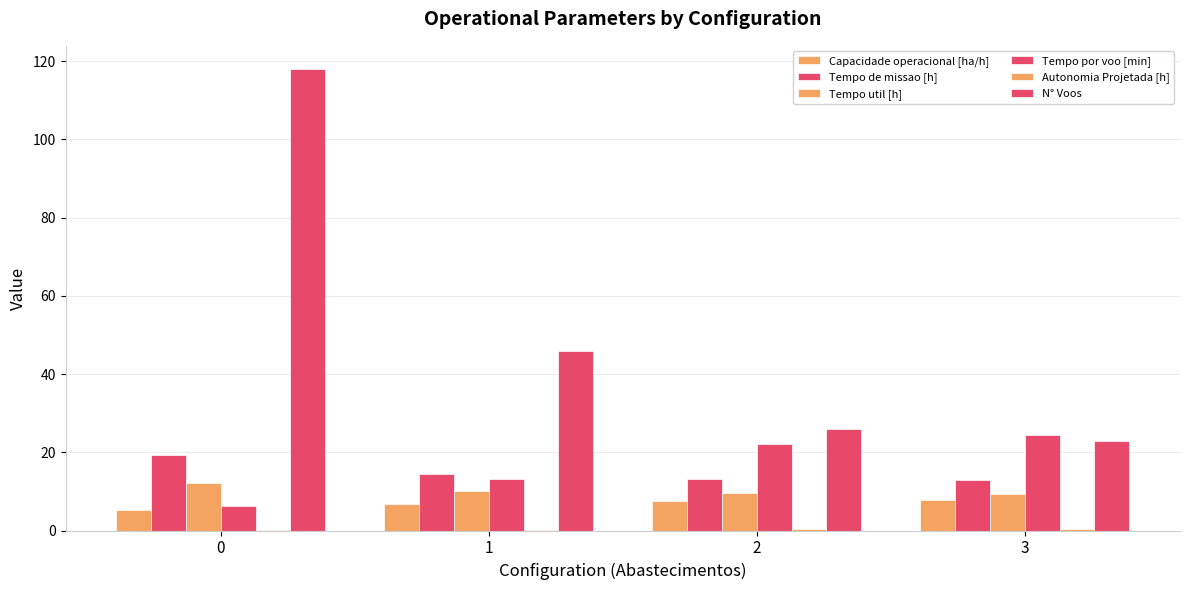

Reading right to left, transcribe all the data shown in this chart.

Capacidade operacional [ha/h]: 7.8	7.6	6.9	5.2
Tempo de missao [h]: 12.8	13.2	14.5	19.3
Tempo util [h]: 9.4	9.6	10.2	12.2
Tempo por voo [min]: 24.5	22.2	13.3	6.2
Autonomia Projetada [h]: 0.4	0.3	0.2	0.1
N° Voos: 23.0	26.0	46.0	118.0